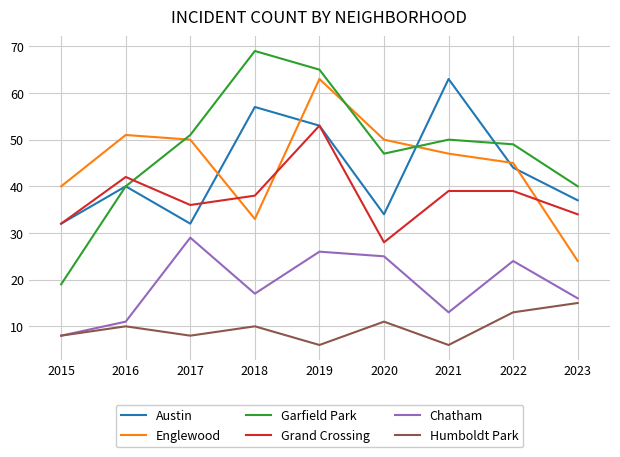

True or false: Grand Crossing and Englewood cross at least once.

True